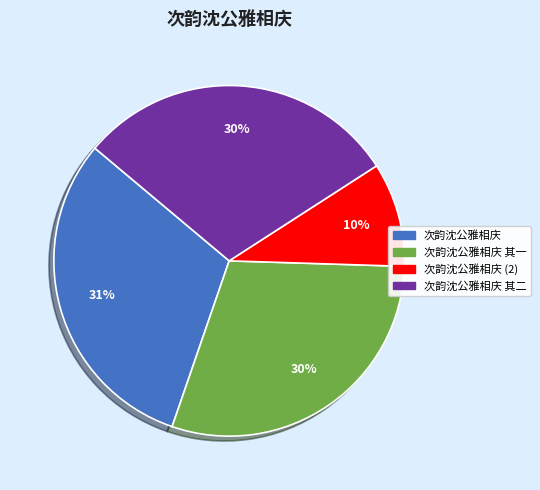

How many slices are in this pie chart?

4